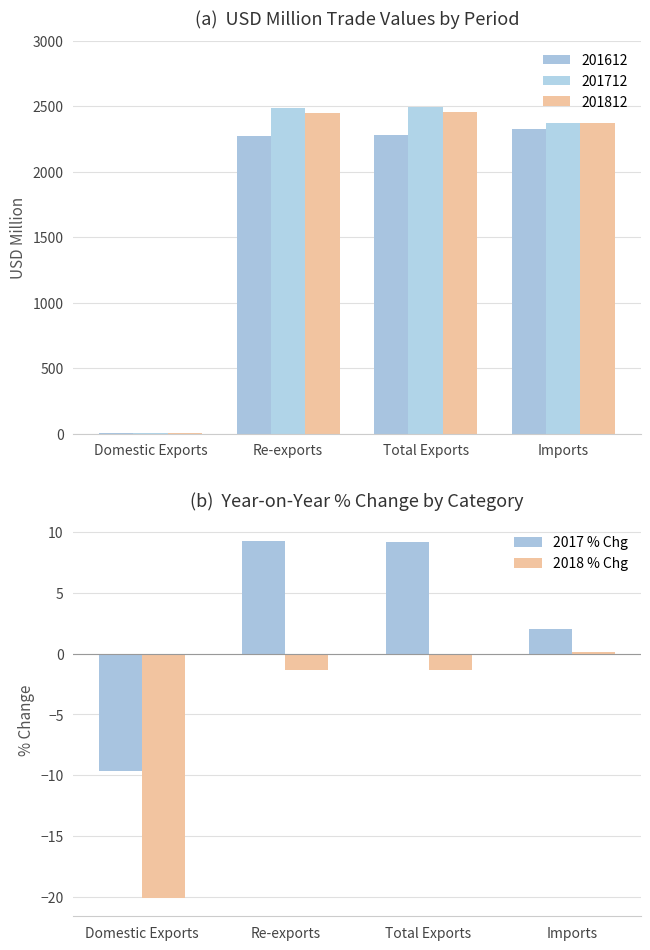

The value of 2018 % Chg at Domestic Exports is -9.0. True or false?

False